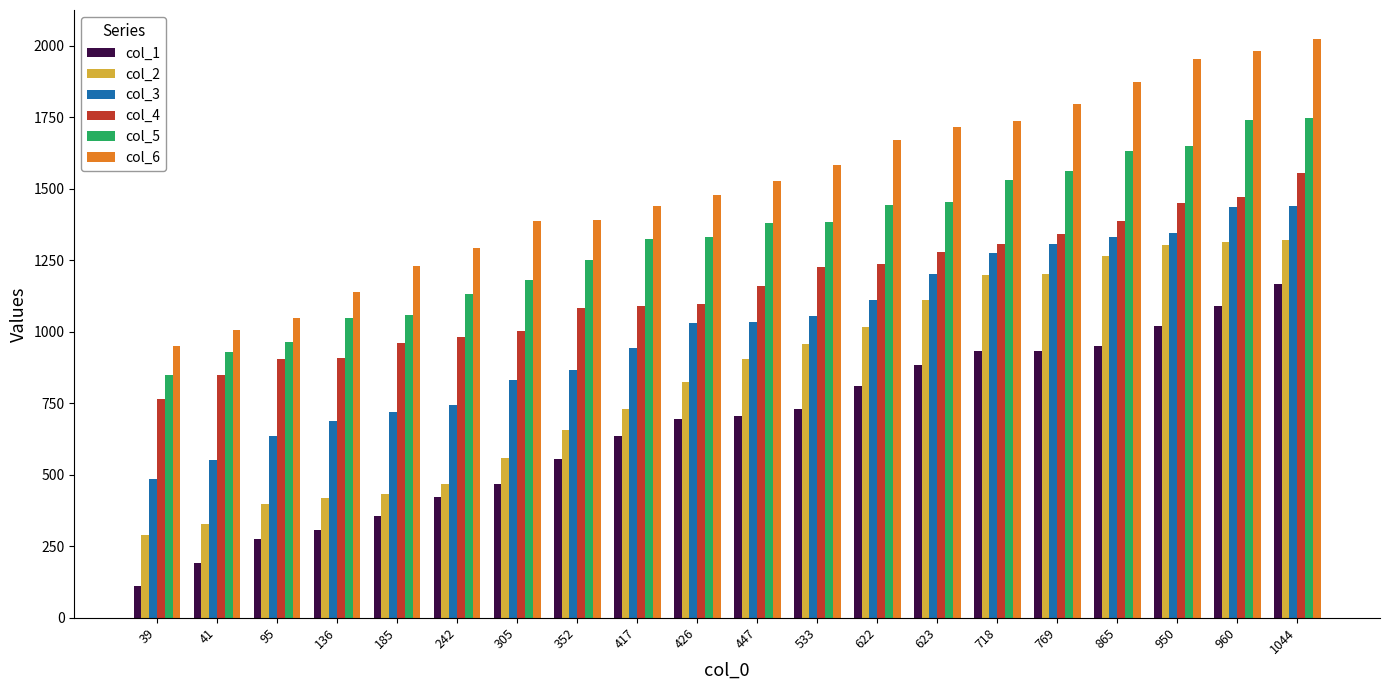

Count the number of categories in the chart.

20